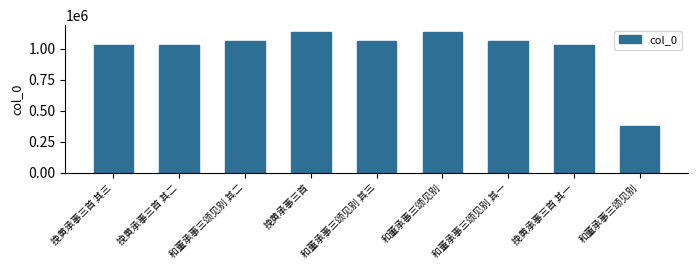

Which label corresponds to the smallest value in the chart?

和董承事三颂见别